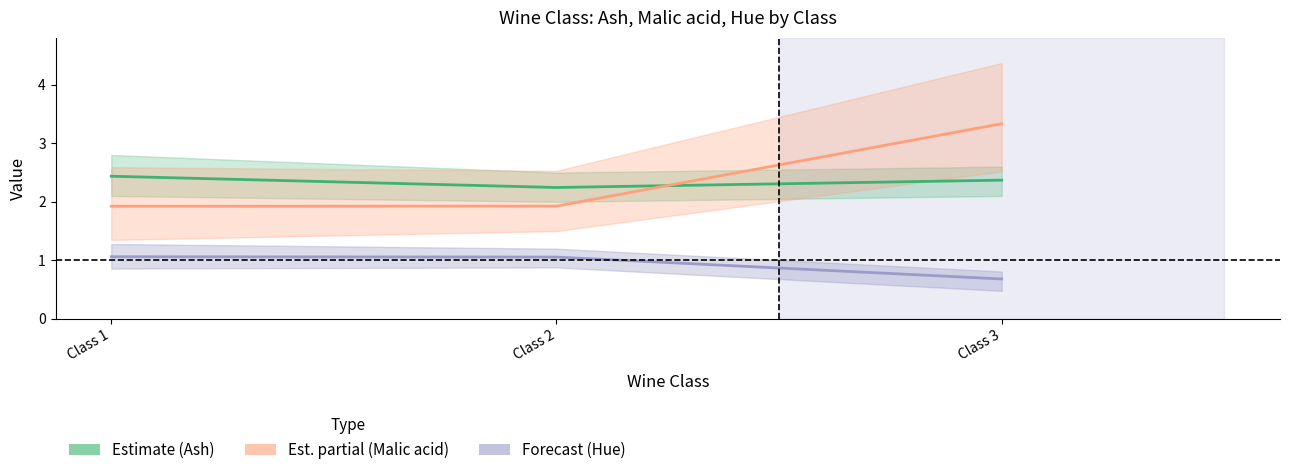

Reading left to right, list all the values displayed in this chart.

Ash (Estimate): Class 1=2.4	Class 2=2.2	Class 3=2.4
Malic acid (Est. partial): Class 1=1.9	Class 2=1.9	Class 3=3.3
Hue (Forecast): Class 1=1.1	Class 2=1.1	Class 3=0.7